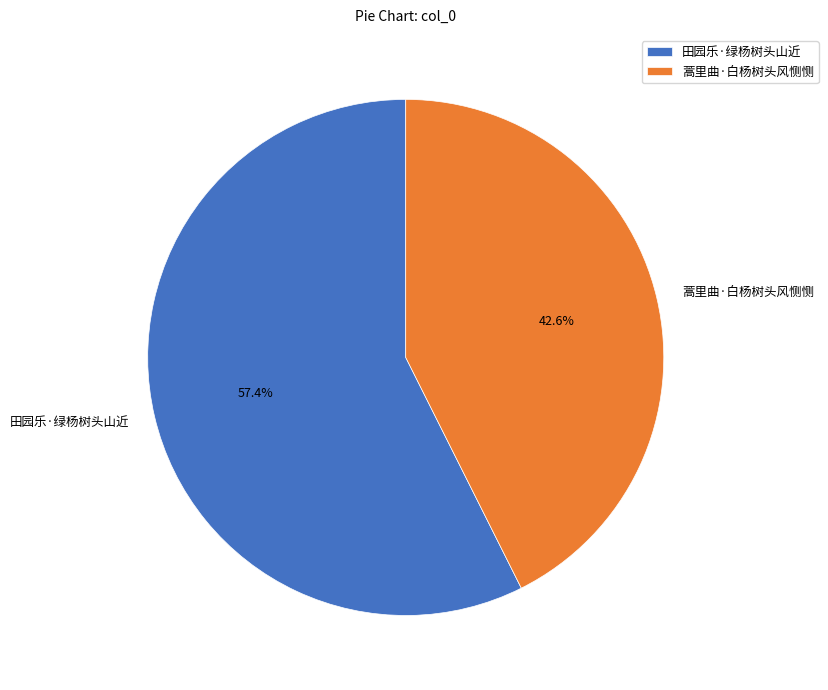

To the nearest percent, what is the difference between the largest and smallest slice percentages?

15%